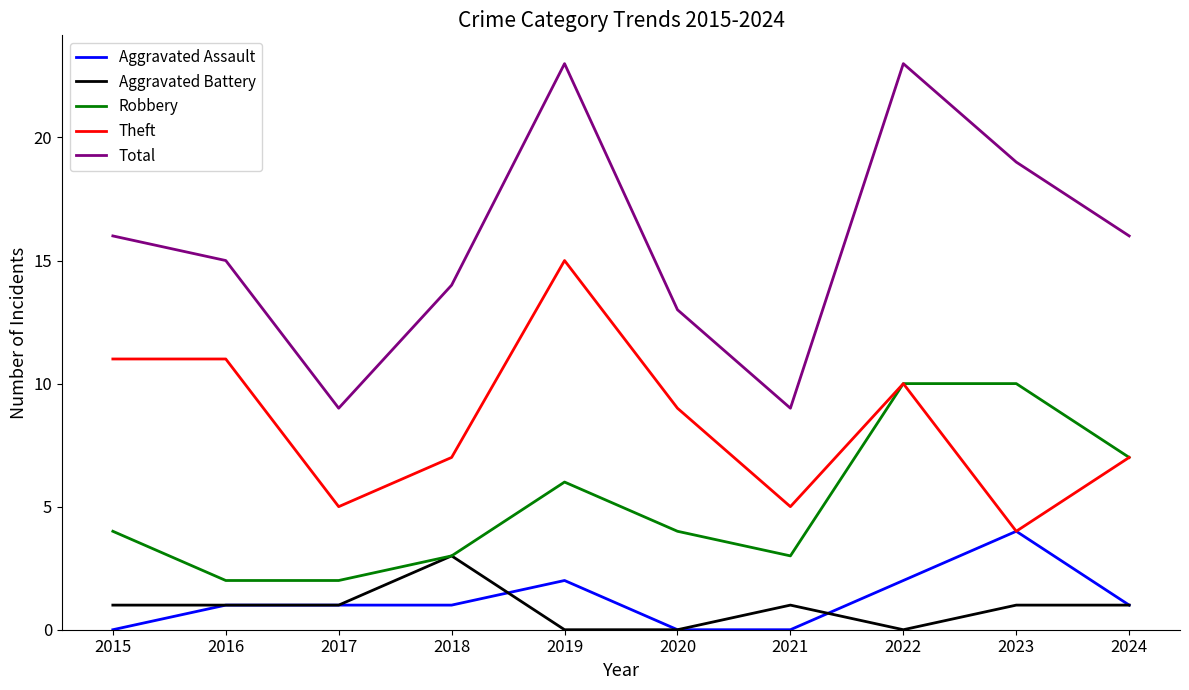

What are all the series names shown in the legend?

Aggravated Assault, Aggravated Battery, Robbery, Theft, Total